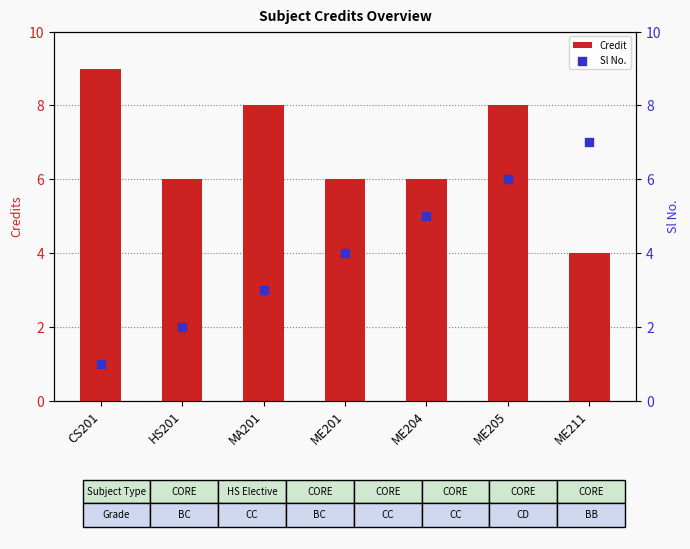

Which series has the largest total across all categories?

Credit